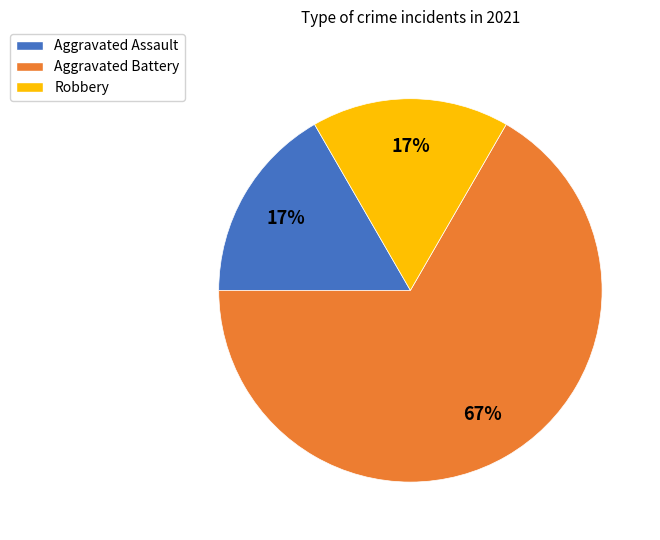

To the nearest percent, what portion does Robbery represent?

17%